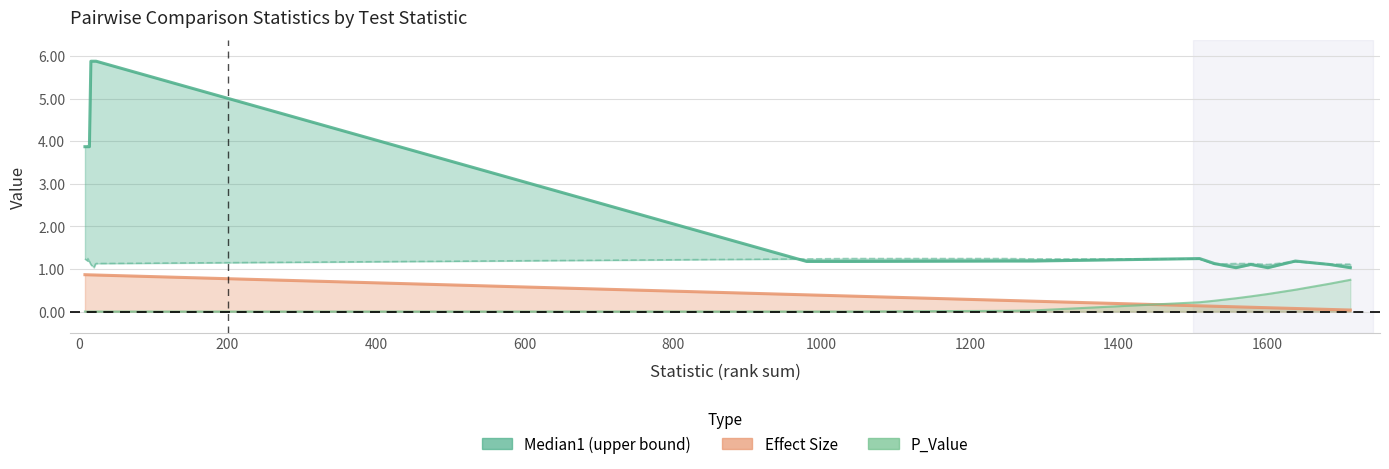

What is the average value of the Effect_Size series?

0.4